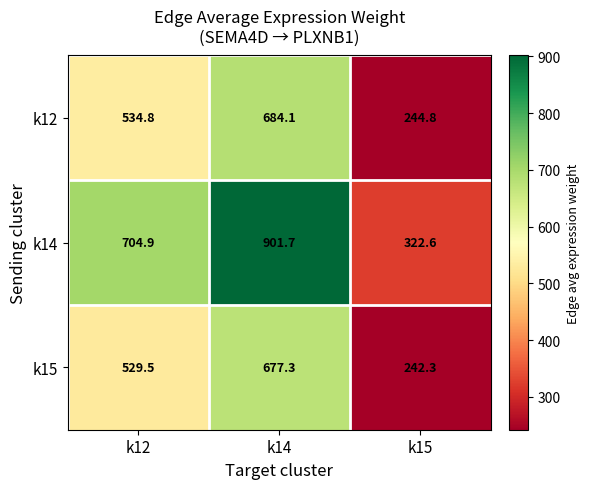

The value of k14 at k15 is 322.6. True or false?

True